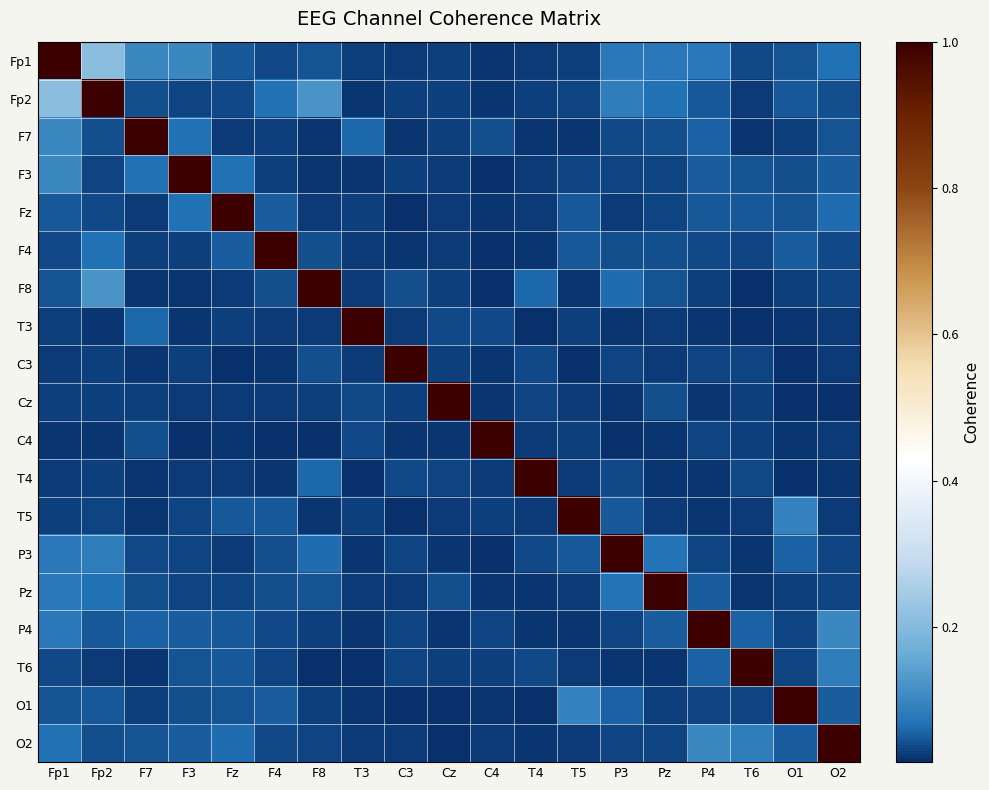

At how many categories does at least one series exceed 0?

19